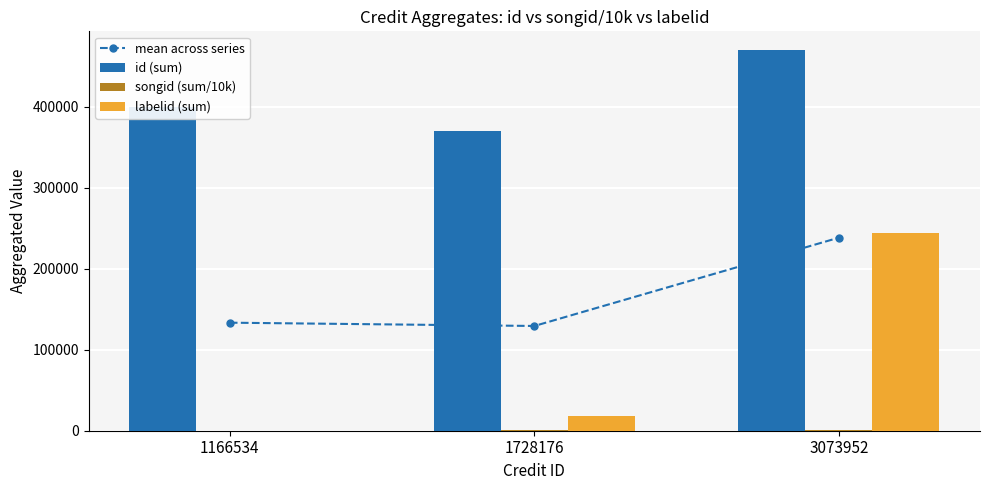

Rank the series at 1728176 from lowest to highest value.

songid (sum/10k), labelid (sum), mean across series, id (sum)